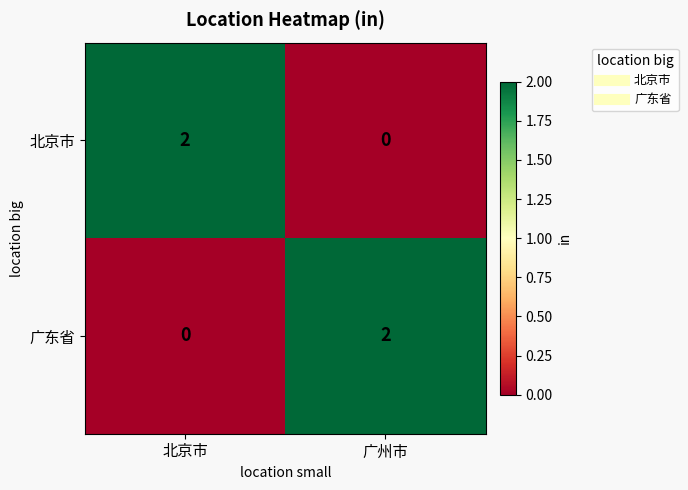

Where is 广东省 nearest to the value 1?

北京市